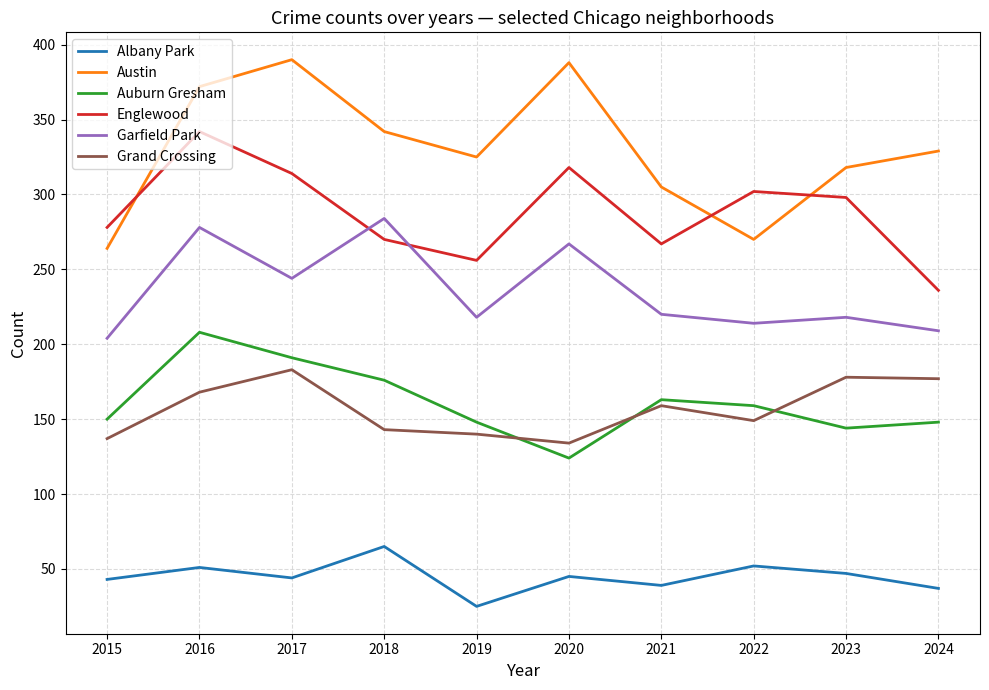

Where is the first local maximum for Englewood?

2016